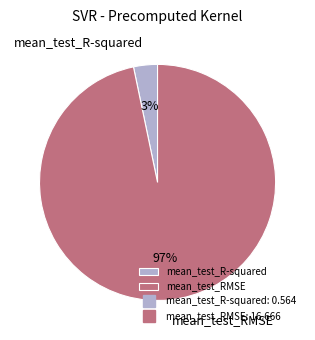

How many segments does this pie chart have?

2